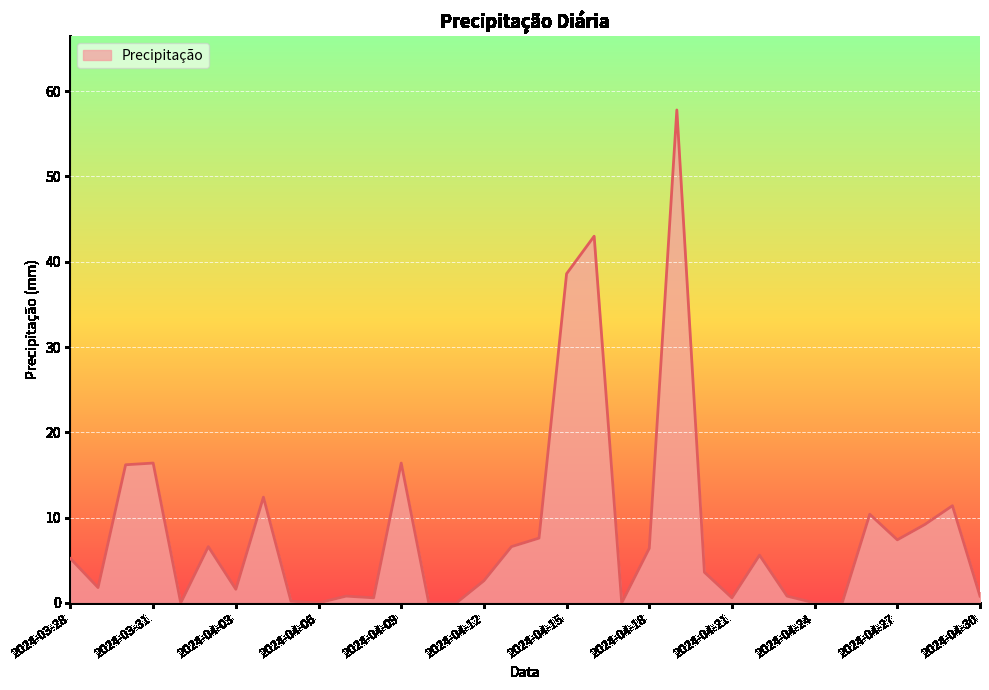

What is the difference between the maximum and minimum values?

57.8